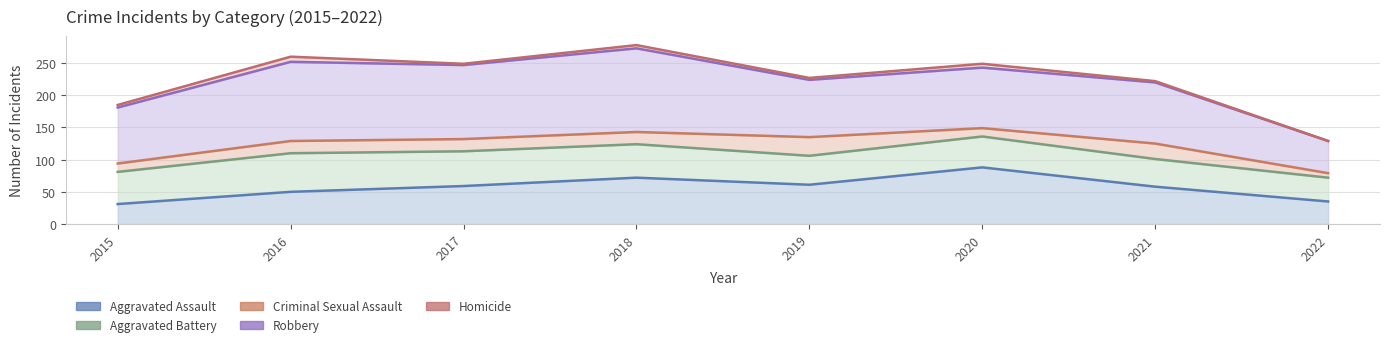

Where is the first local maximum for Aggravated Battery?

2016